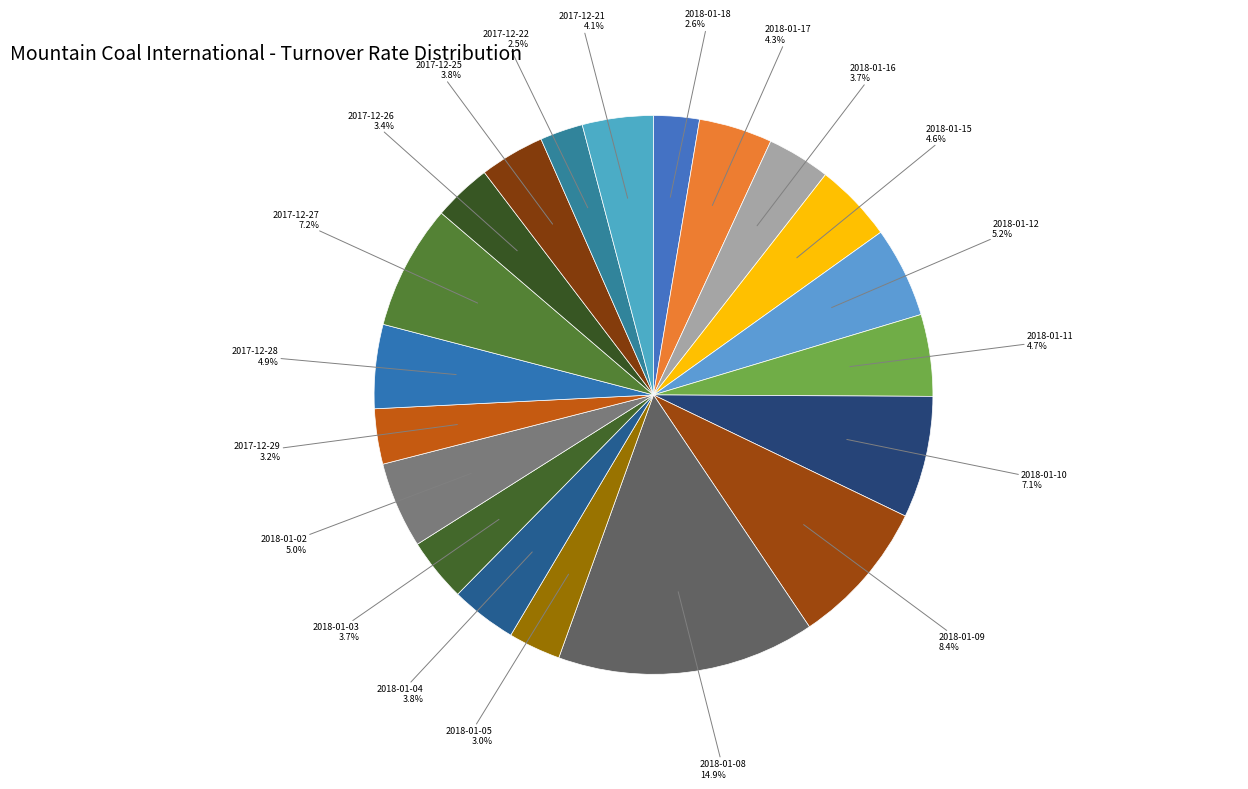

Which category has the smallest portion of the pie?

2017-12-22